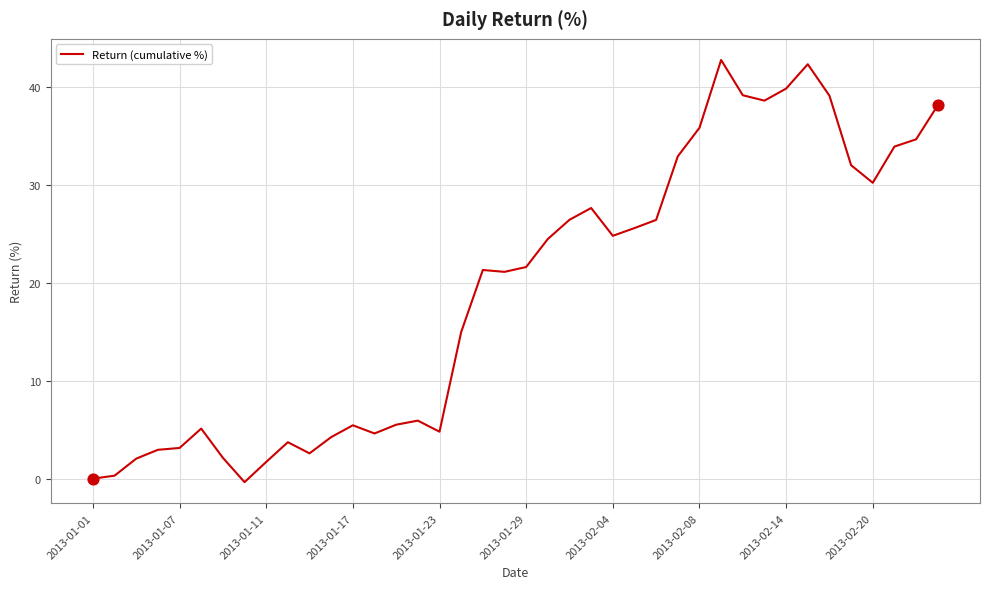

What is the difference between the maximum and minimum values?

43.1